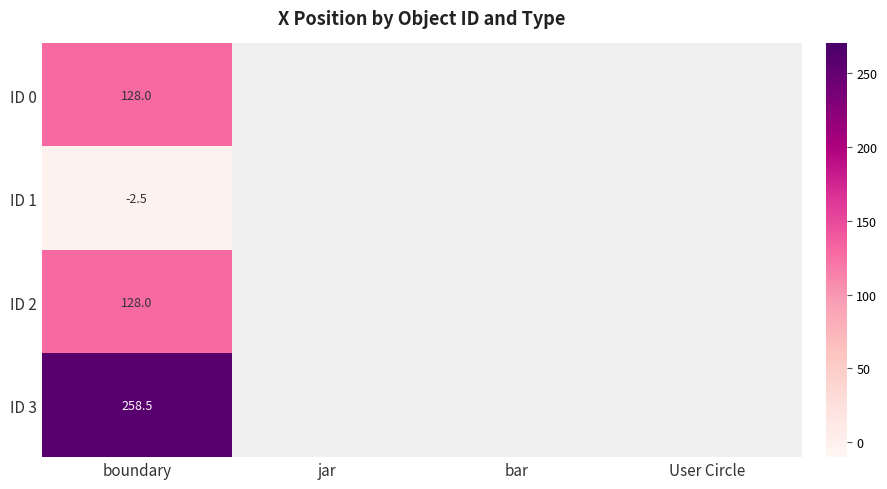

The value of ID 1 at boundary is -3.9. True or false?

False